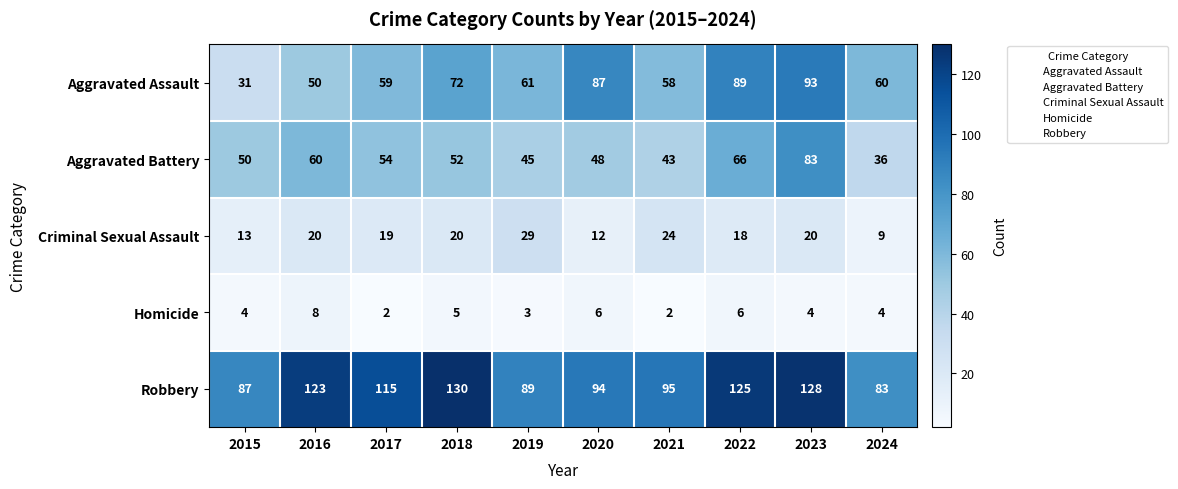

What is the sum of all Criminal Sexual Assault values?

184